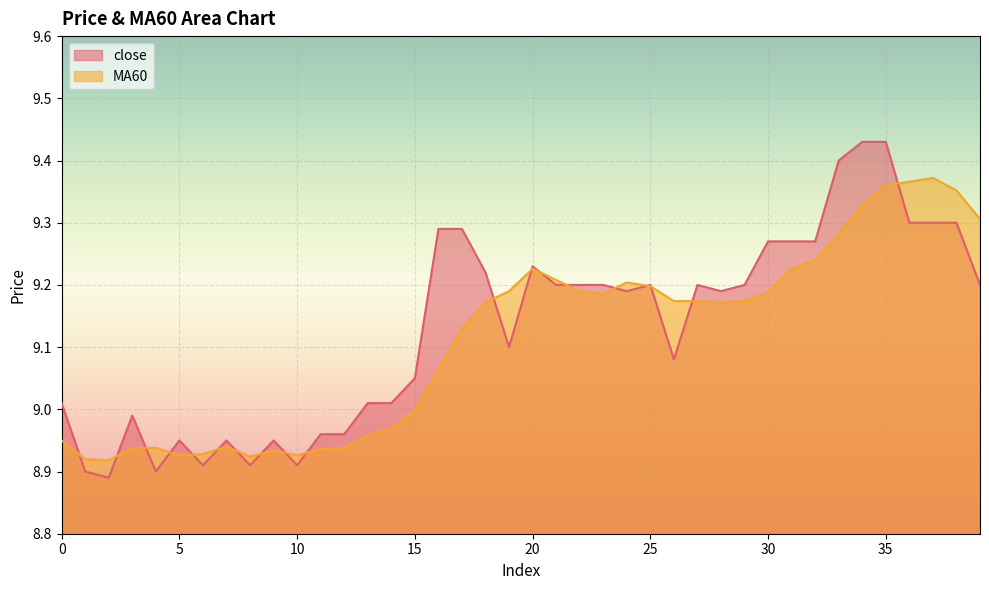

Between 3 and 22, which series saw the biggest shift?

MA60